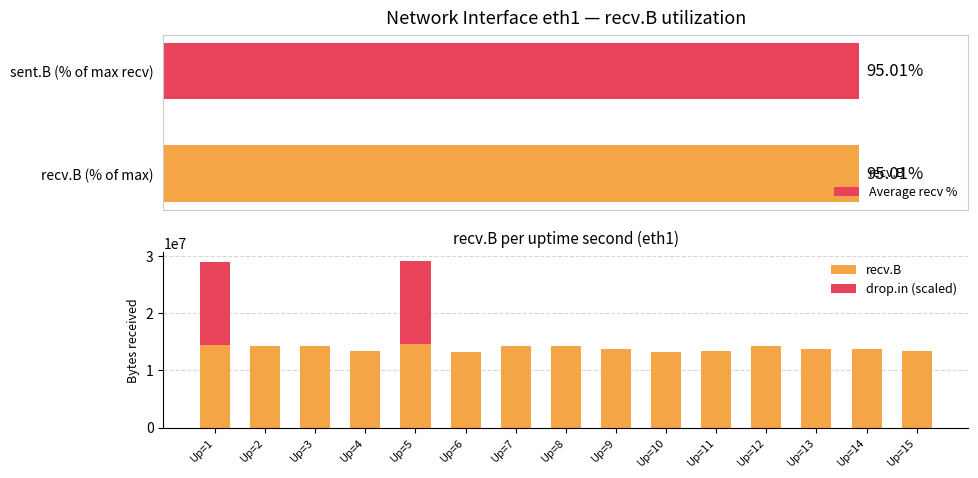

What is the difference between the highest and lowest values at Up=6?

13224830